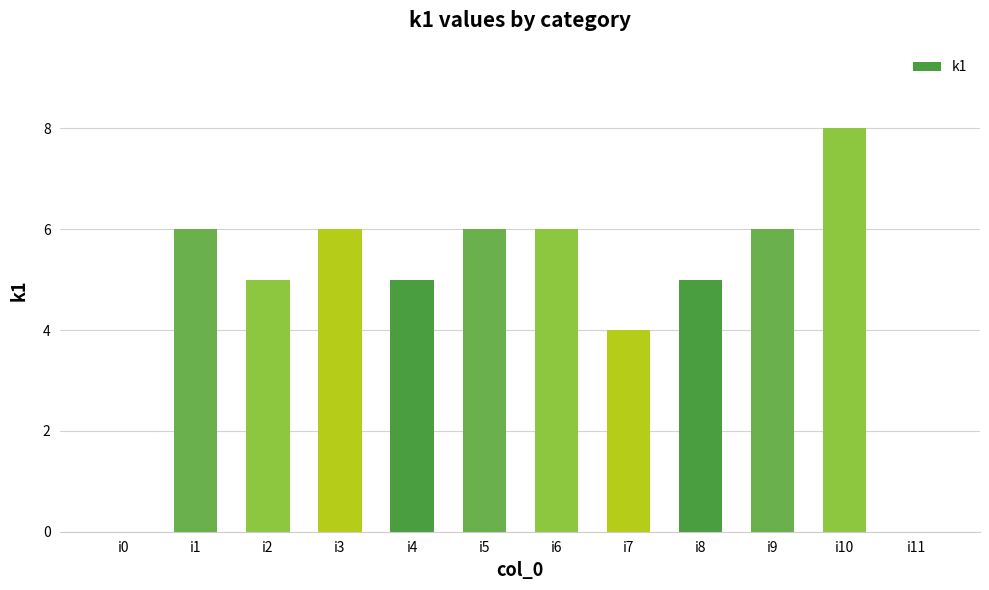

Which label corresponds to the largest value in the chart?

i10